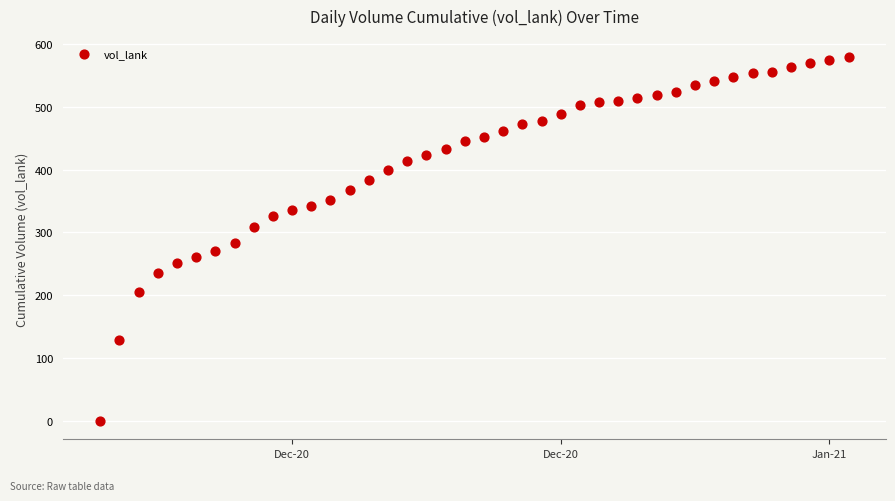

What is the range of X values (max minus min)?

39